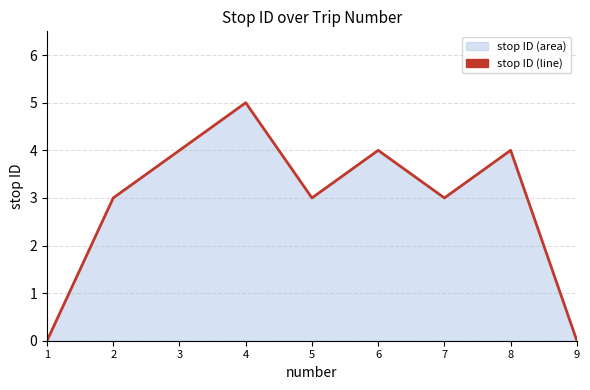

Is it true that the value at 6 is 4?

True